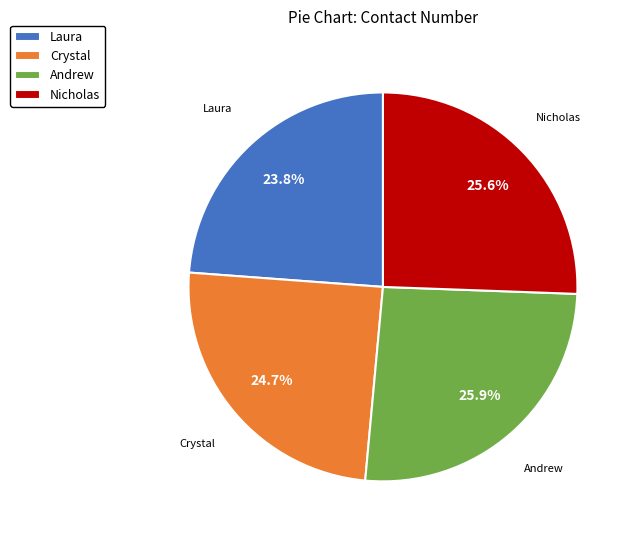

True or false: Nicholas accounts for 26% of the total.

True